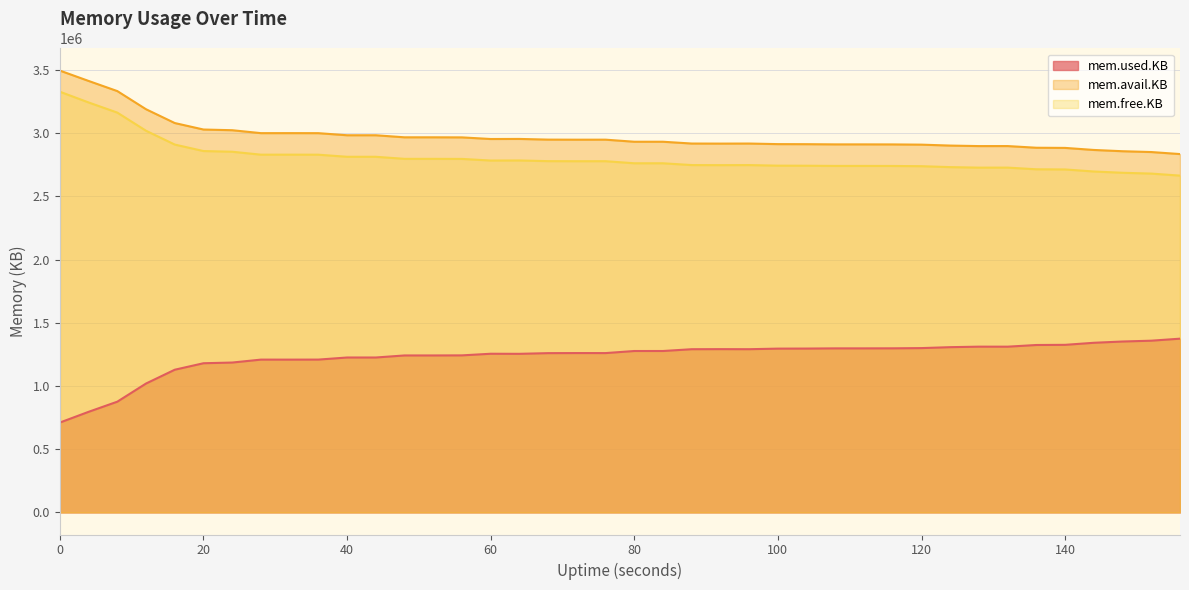

In mem.free.KB, how many points are higher than both neighbors (excluding endpoints)?

5